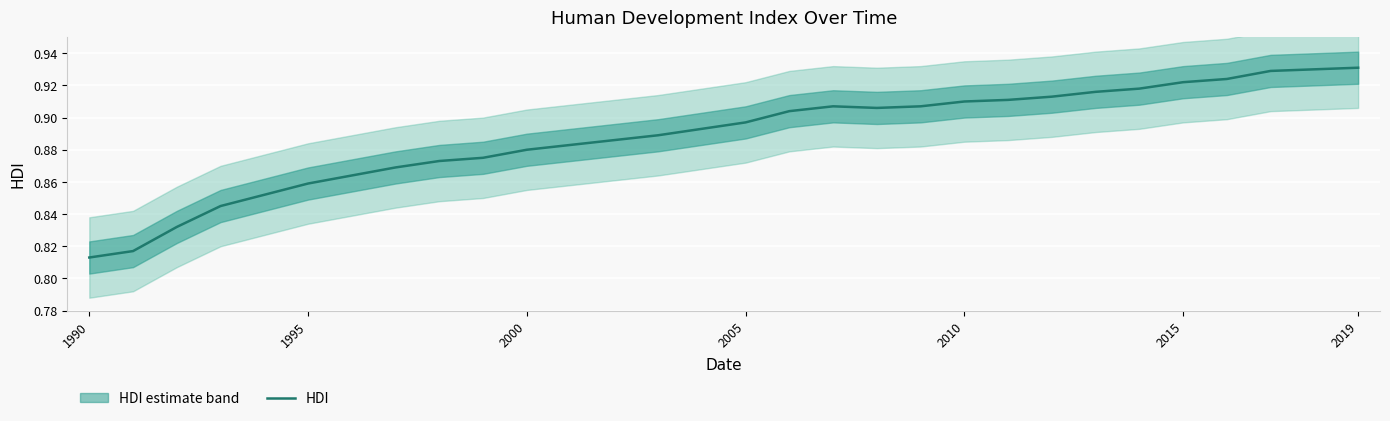

Where is HDI nearest to the value 0?

1990